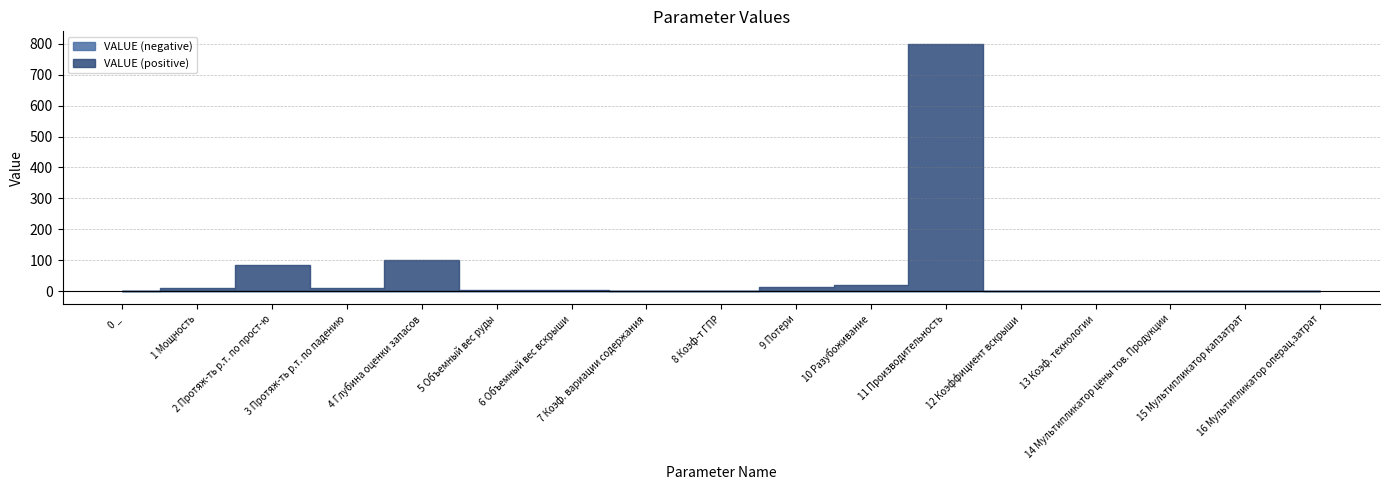

What is the smallest value displayed?

-1.0